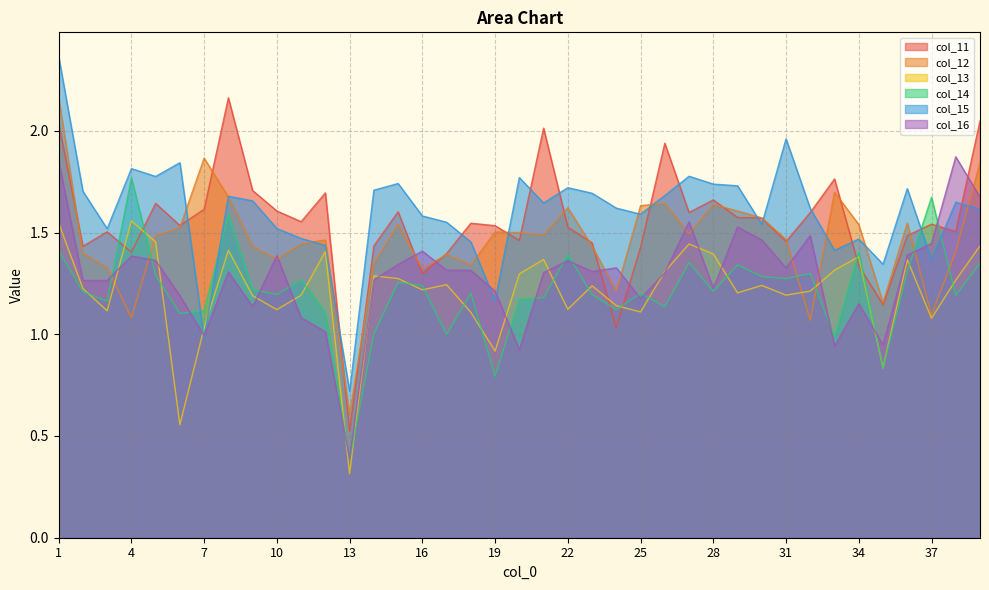

Reading left to right, what are all the values shown in this chart?

col_11: 1=2.0	2=1.4	3=1.5	4=1.4	5=1.6	6=1.5	7=1.6	8=2.2	9=1.7	10=1.6	11=1.6	12=1.7	13=0.5	14=1.4	15=1.6	16=1.3	17=1.4	18=1.5	19=1.5	20=1.5	21=2.0	22=1.5	23=1.4	24=1.0	25=1.4	26=1.9	27=1.6	28=1.7	29=1.6	30=1.6	31=1.5	32=1.6	33=1.8	34=1.3	35=1.1	36=1.5	37=1.5	38=1.5	39=2.0
col_12: 1=2.2	2=1.4	3=1.3	4=1.1	5=1.5	6=1.5	7=1.9	8=1.7	9=1.4	10=1.4	11=1.4	12=1.5	13=0.6	14=1.3	15=1.5	16=1.3	17=1.4	18=1.3	19=1.5	20=1.5	21=1.5	22=1.6	23=1.4	24=1.2	25=1.6	26=1.6	27=1.5	28=1.6	29=1.6	30=1.6	31=1.5	32=1.1	33=1.7	34=1.5	35=1.2	36=1.5	37=1.1	38=1.4	39=1.8
col_13: 1=1.5	2=1.2	3=1.1	4=1.6	5=1.5	6=0.6	7=1.0	8=1.4	9=1.2	10=1.1	11=1.2	12=1.4	13=0.3	14=1.3	15=1.3	16=1.2	17=1.2	18=1.1	19=0.9	20=1.3	21=1.4	22=1.1	23=1.2	24=1.1	25=1.1	26=1.3	27=1.4	28=1.4	29=1.2	30=1.2	31=1.2	32=1.2	33=1.3	34=1.4	35=0.8	36=1.4	37=1.1	38=1.3	39=1.4
col_14: 1=1.4	2=1.2	3=1.2	4=1.8	5=1.3	6=1.1	7=1.1	8=1.6	9=1.2	10=1.2	11=1.3	12=1.1	13=0.4	14=1.0	15=1.3	16=1.2	17=1.0	18=1.2	19=0.8	20=1.2	21=1.2	22=1.4	23=1.2	24=1.1	25=1.2	26=1.1	27=1.4	28=1.2	29=1.3	30=1.3	31=1.3	32=1.3	33=1.0	34=1.4	35=0.8	36=1.3	37=1.7	38=1.2	39=1.3
col_15: 1=2.4	2=1.7	3=1.5	4=1.8	5=1.8	6=1.8	7=1.0	8=1.7	9=1.7	10=1.5	11=1.5	12=1.4	13=0.7	14=1.7	15=1.7	16=1.6	17=1.6	18=1.5	19=1.2	20=1.8	21=1.6	22=1.7	23=1.7	24=1.6	25=1.6	26=1.7	27=1.8	28=1.7	29=1.7	30=1.5	31=2.0	32=1.6	33=1.4	34=1.5	35=1.3	36=1.7	37=1.4	38=1.6	39=1.6
col_16: 1=1.9	2=1.3	3=1.3	4=1.4	5=1.4	6=1.2	7=1.0	8=1.3	9=1.1	10=1.4	11=1.1	12=1.0	13=0.4	14=1.3	15=1.3	16=1.4	17=1.3	18=1.3	19=1.2	20=0.9	21=1.3	22=1.4	23=1.3	24=1.3	25=1.2	26=1.3	27=1.6	28=1.2	29=1.5	30=1.5	31=1.3	32=1.5	33=0.9	34=1.2	35=0.9	36=1.4	37=1.4	38=1.9	39=1.7